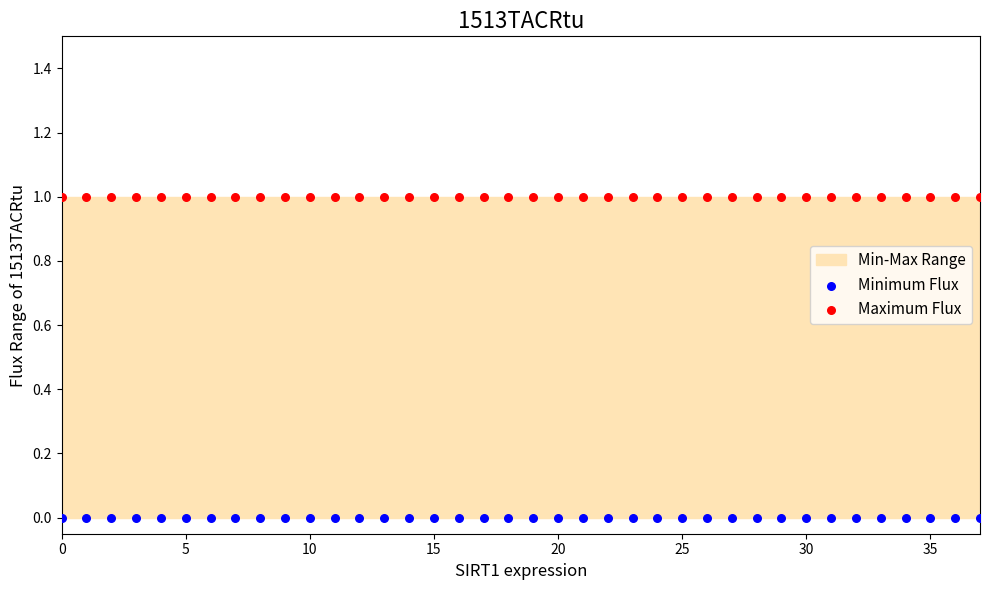

Which series reaches the maximum Y coordinate?

Maximum Flux